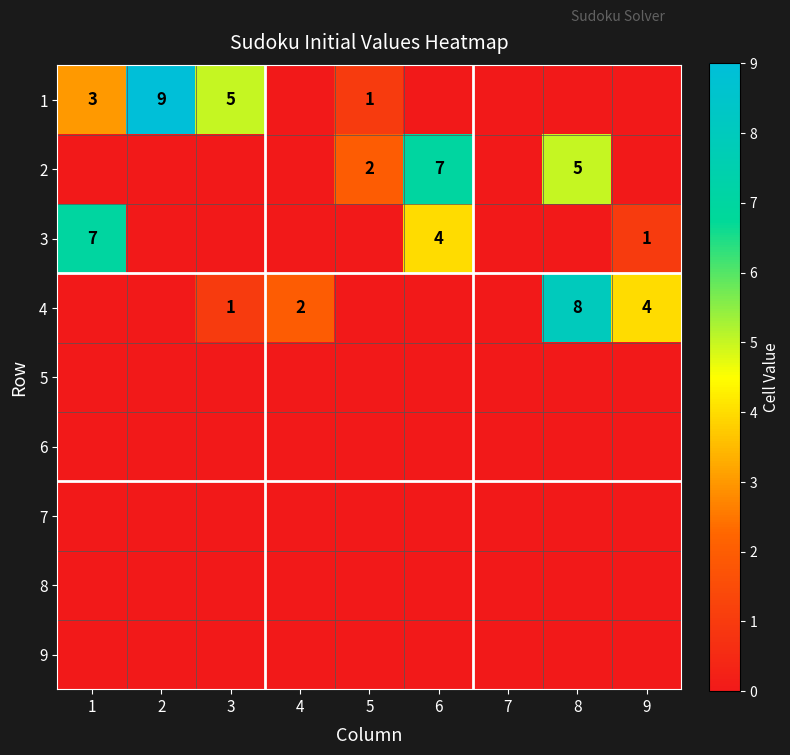

How many 1 values are between 0 and 3?

7